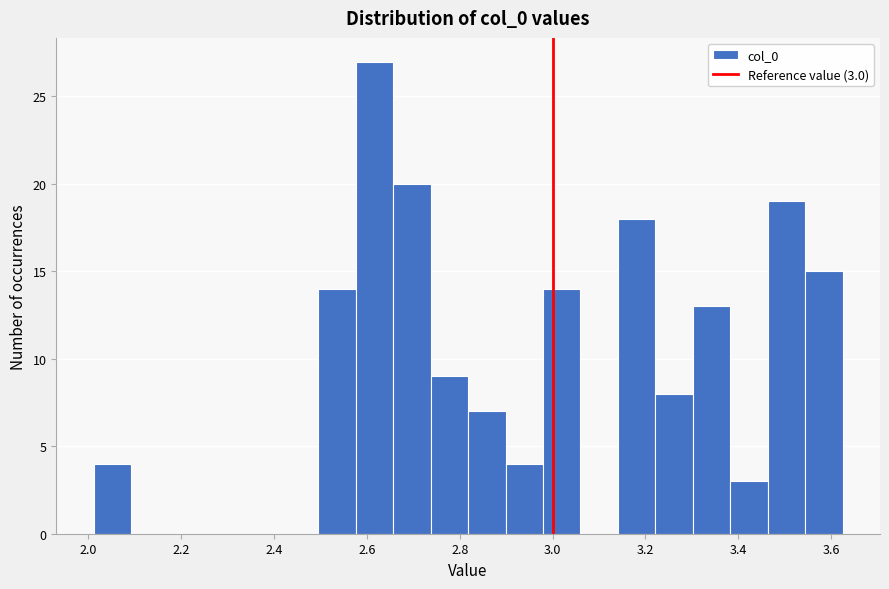

Which range on the x-axis has the tallest bar?

2.58 to 2.66